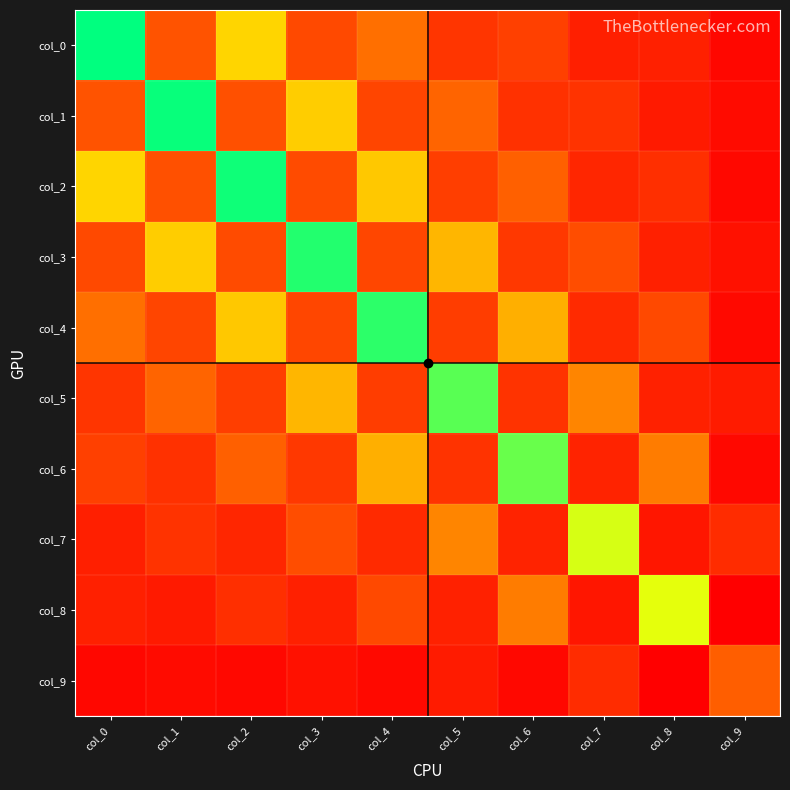

Between col_2 and col_1, which is larger?

col_2